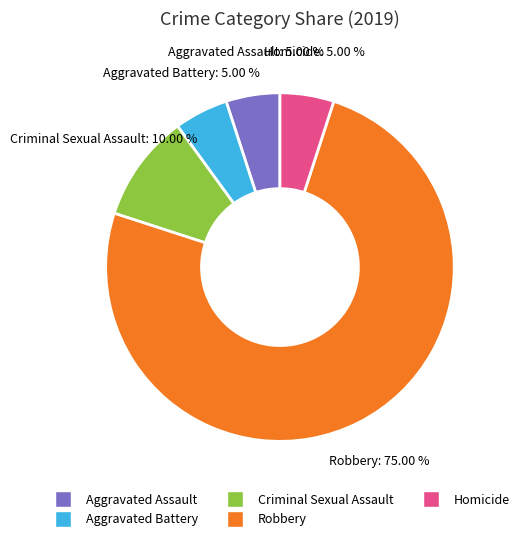

The Homicide slice represents 5% of the pie. True or false?

True